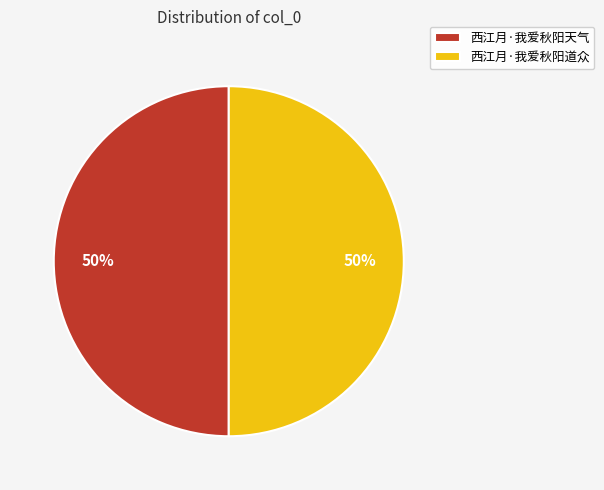

What is the ratio of the value at 西江月·我爱秋阳天气 to the value at 西江月·我爱秋阳道众?

1.0